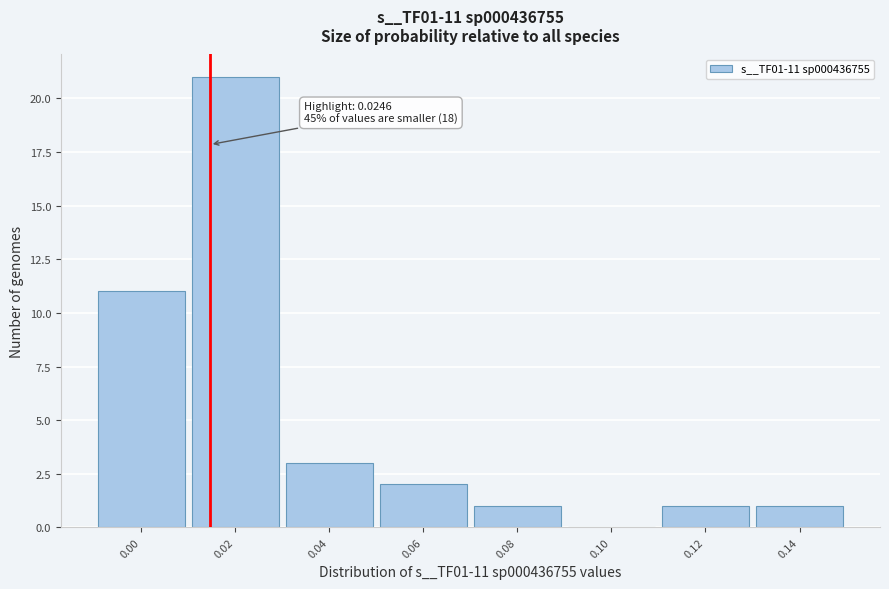

Reading right to left, transcribe all the data shown in this chart.

0.14=1	0.12=1	0.10=0	0.08=1	0.06=2	0.04=3	0.02=21	0.00=11